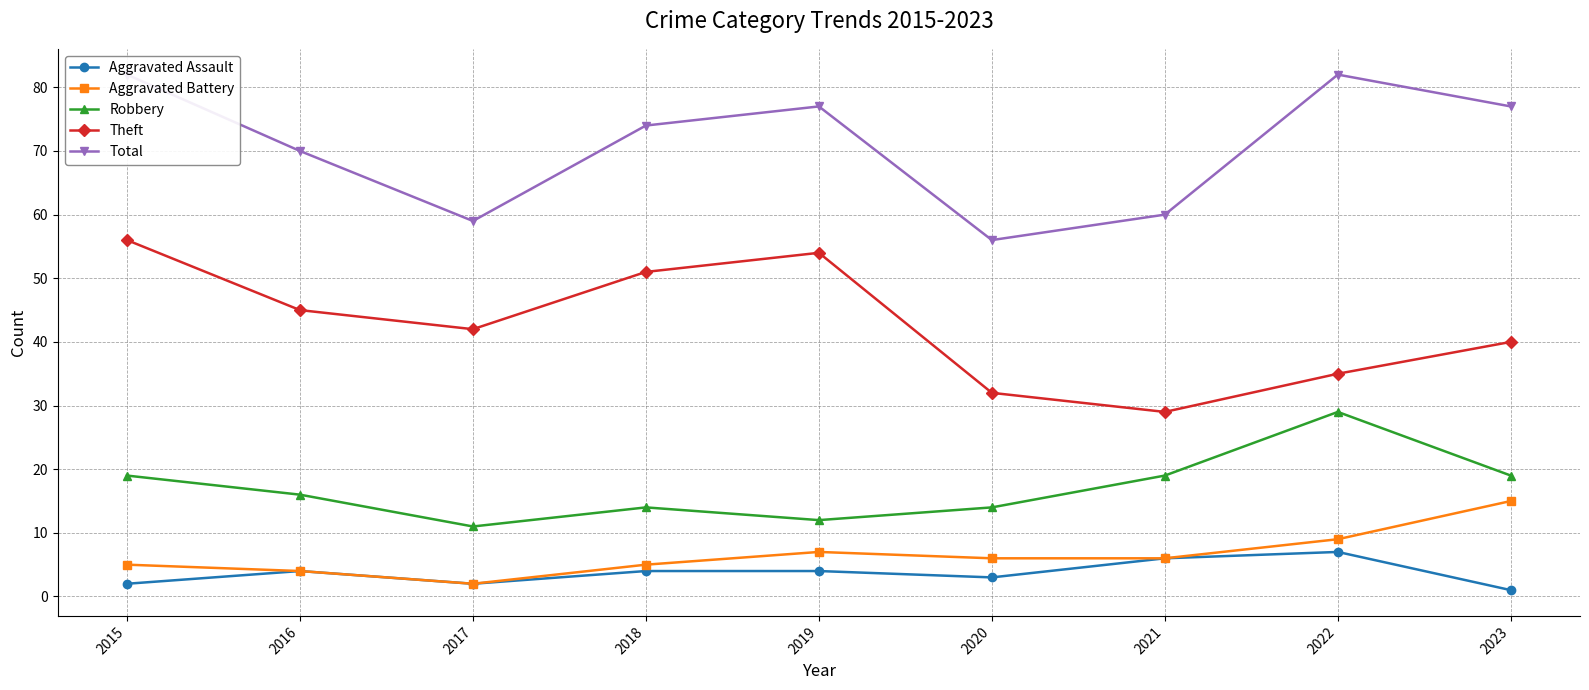

List the labels in order of Robbery value, smallest first.

2017, 2019, 2018, 2020, 2016, 2015, 2021, 2023, 2022